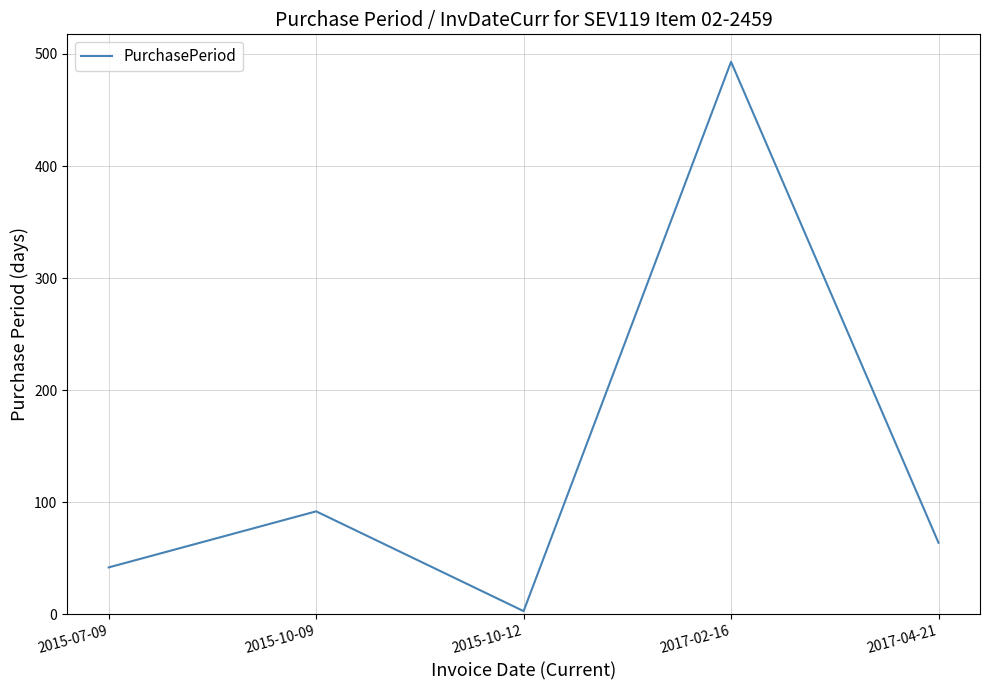

Count the number of data series in this chart.

1